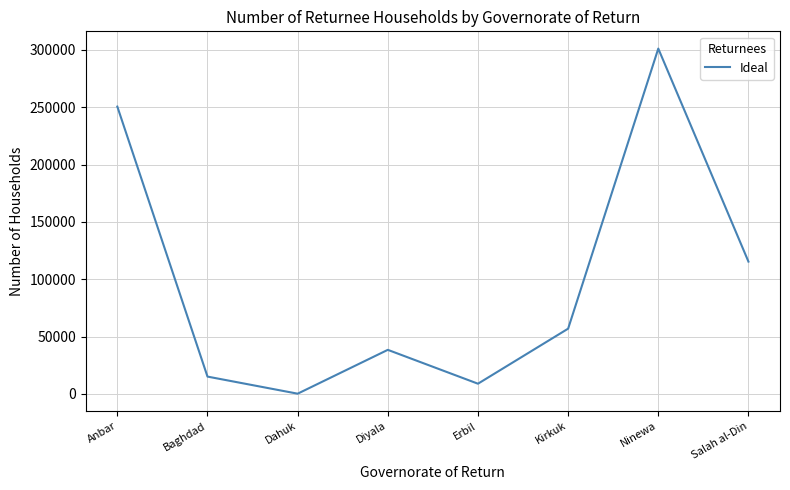

Rank the categories by value from lowest to highest.

Dahuk, Erbil, Baghdad, Diyala, Kirkuk, Salah al-Din, Anbar, Ninewa